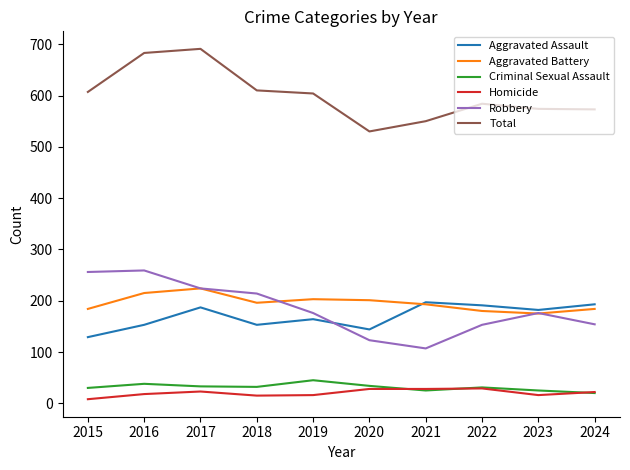

Does the chart display data point markers on the line(s)?

No